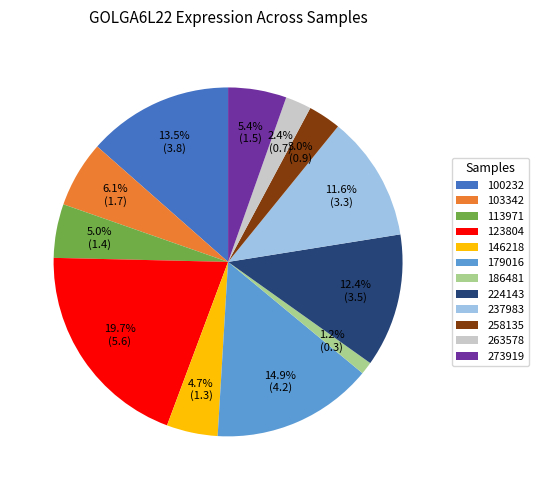

What is the ratio of the value at 103342 to the value at 123804?

0.3